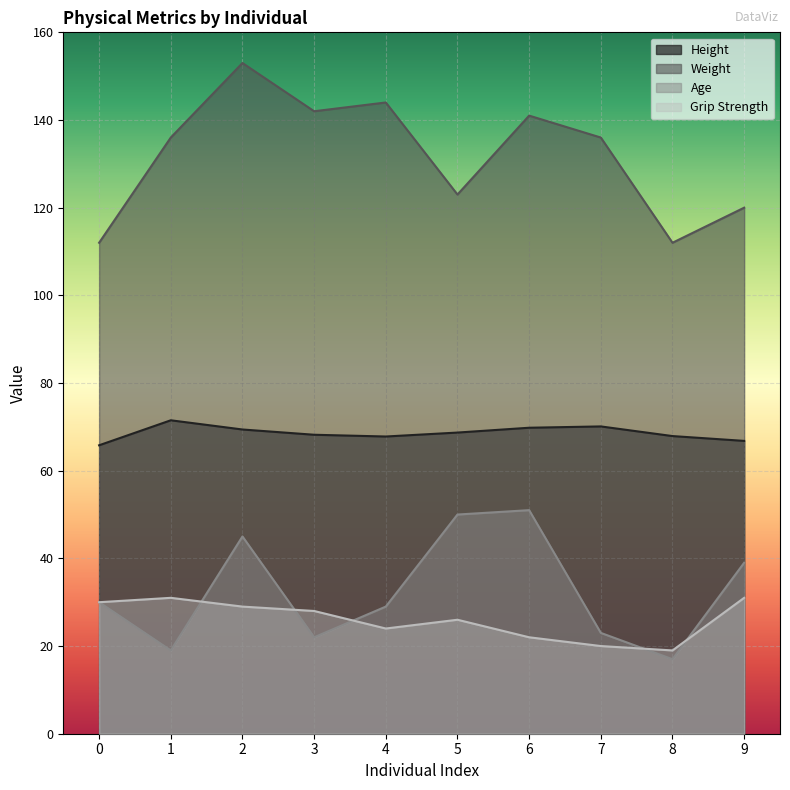

What is the maximum value shown in the chart?

153.0